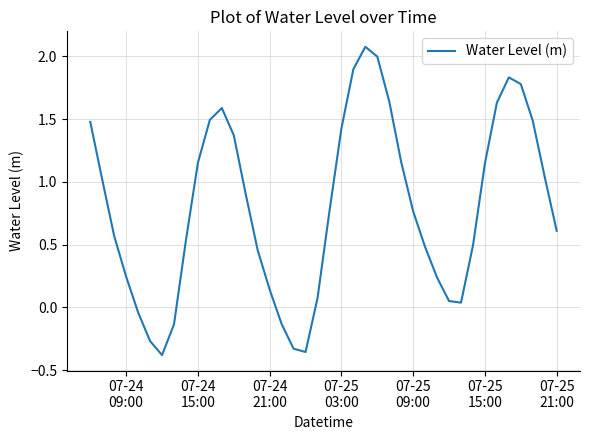

What is the maximum value shown in the chart?

2.1